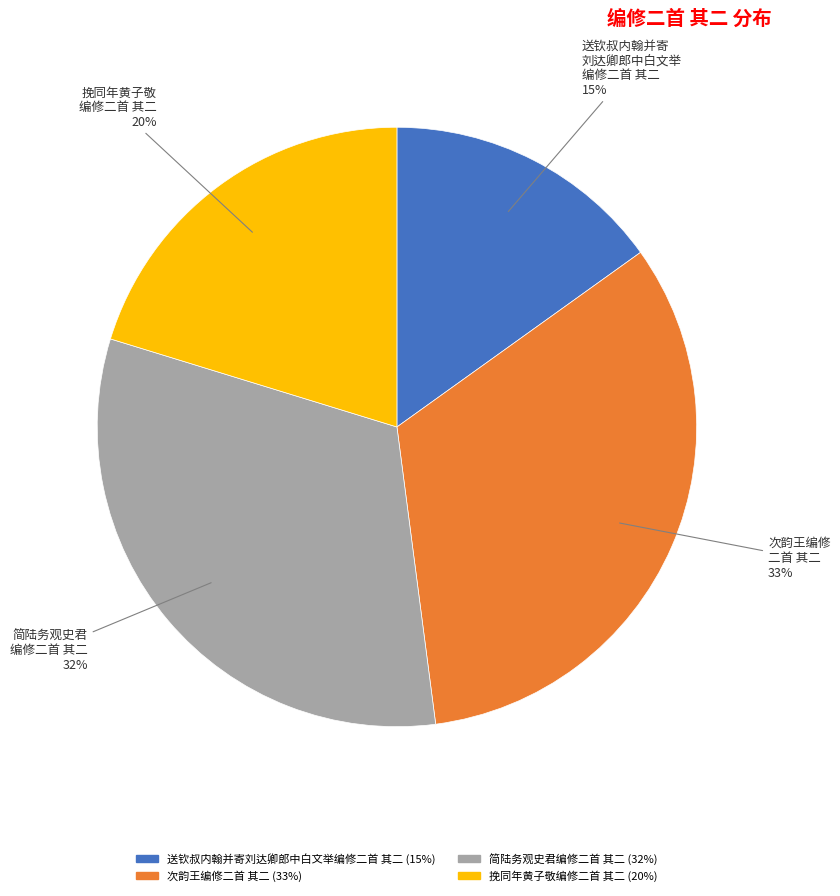

To the nearest percent, what percentage of the pie is 简陆务观史君编修二首 其二?

32%